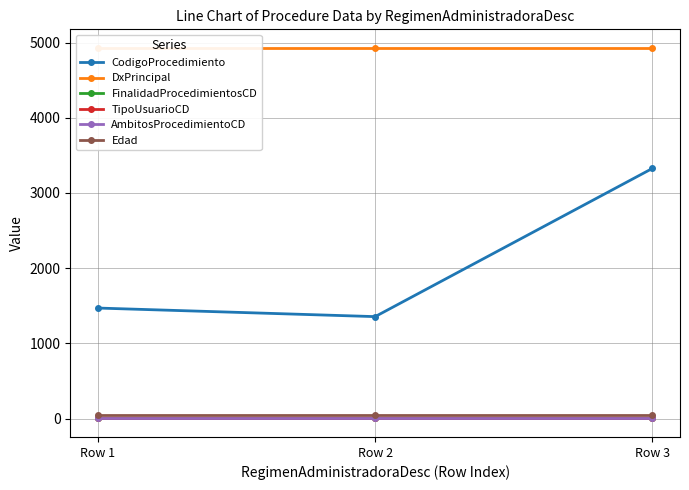

List the labels in order of Edad value, smallest first.

Row 1, Row 2, Row 3